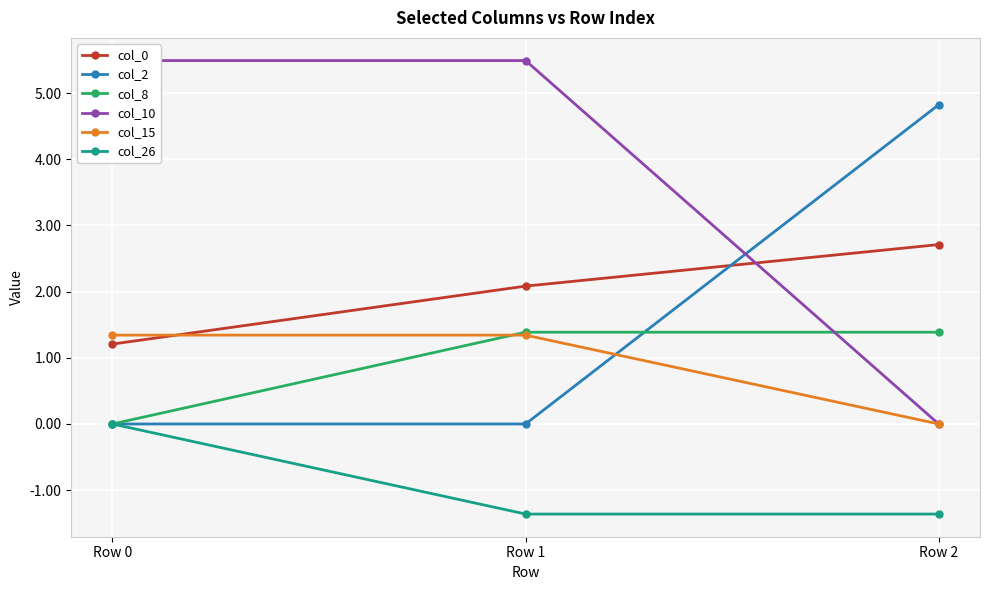

How many lines are shown in the chart?

6